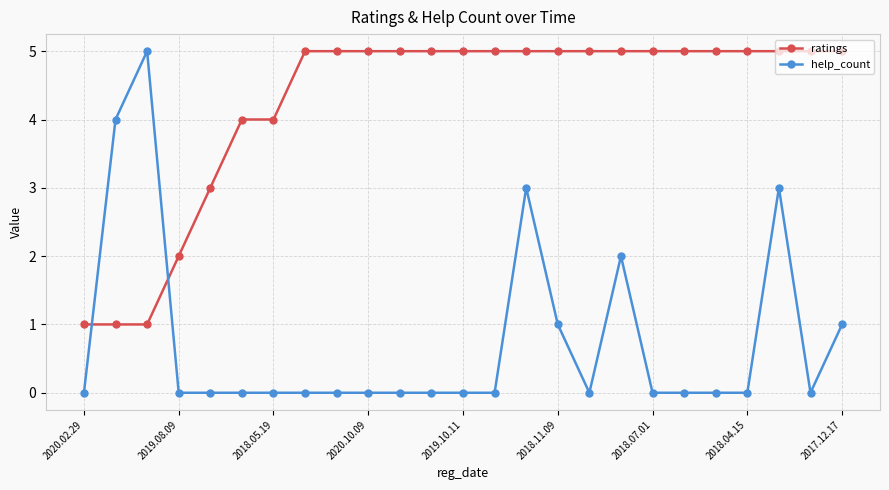

What is the highest value of the help_count series?

5